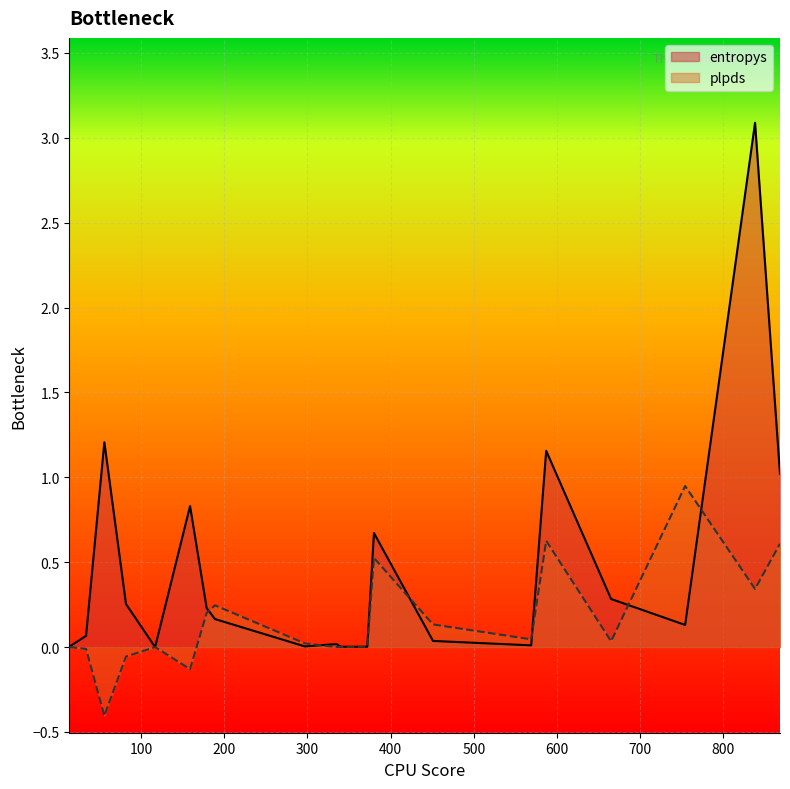

Rank the series by their average value, from lowest to highest.

plpds, entropys